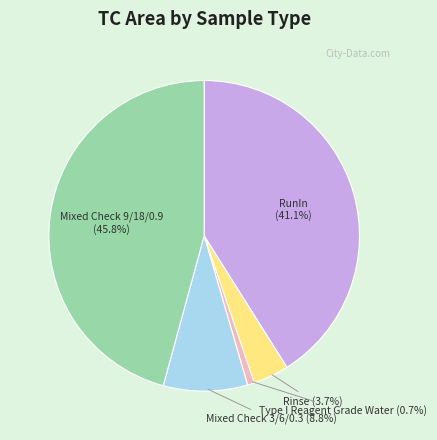

To the nearest percent, what portion does Mixed Check 9/18/0.9 represent?

46%